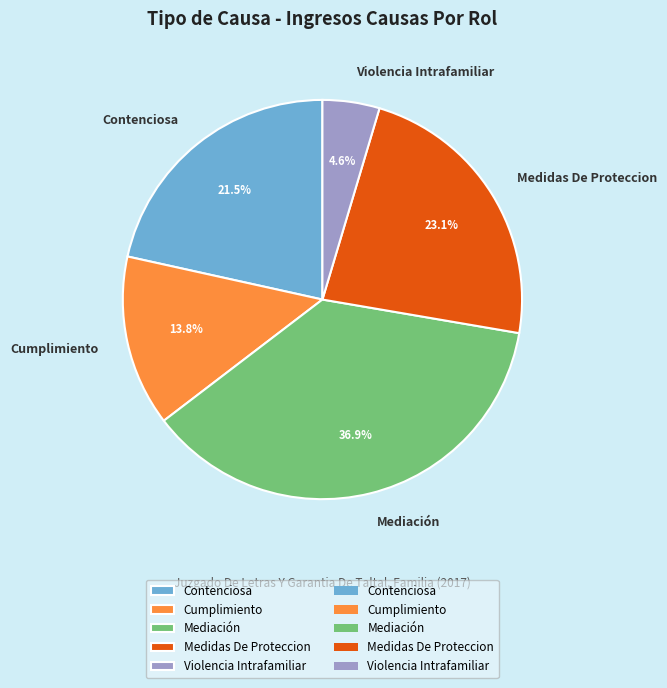

Between Mediación and Violencia Intrafamiliar, which is larger?

Mediación